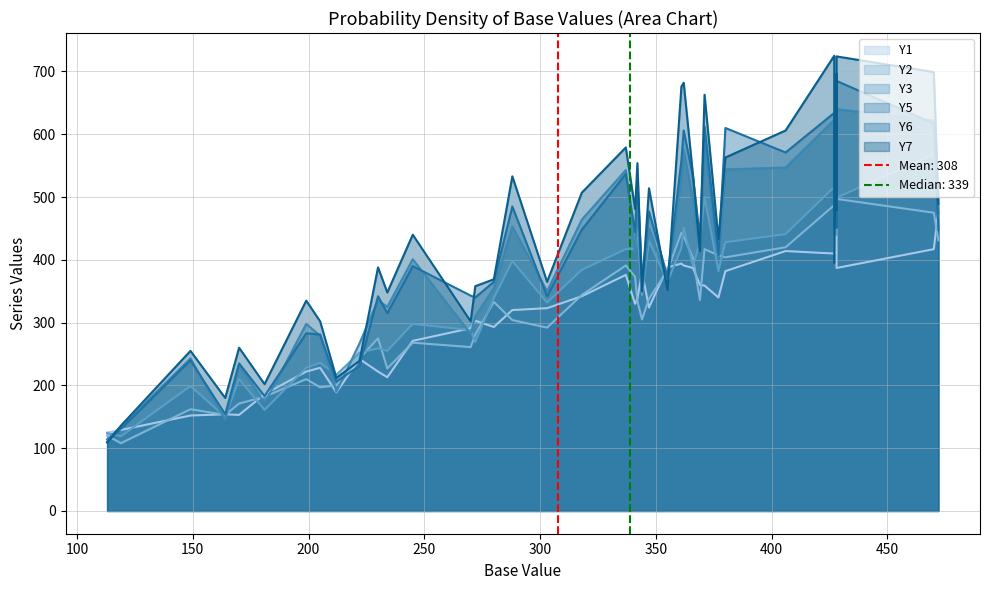

At which category is the sum across all series the highest?

428